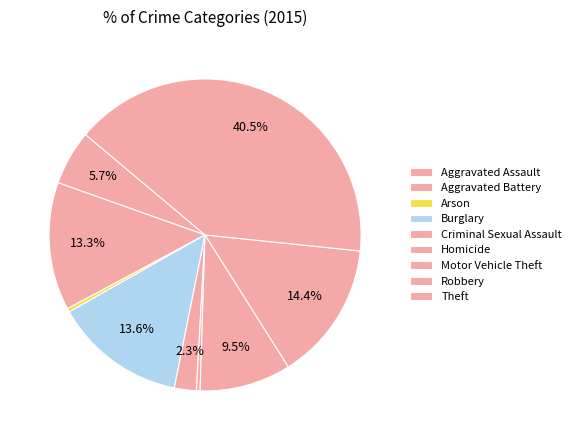

Does Arson represent more than half of the total?

No